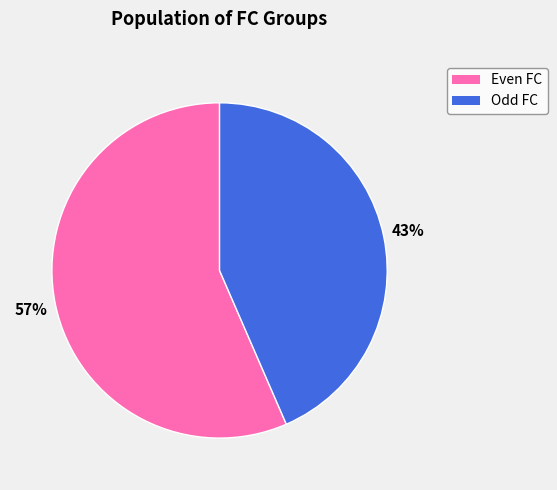

How many segments does this pie chart have?

2